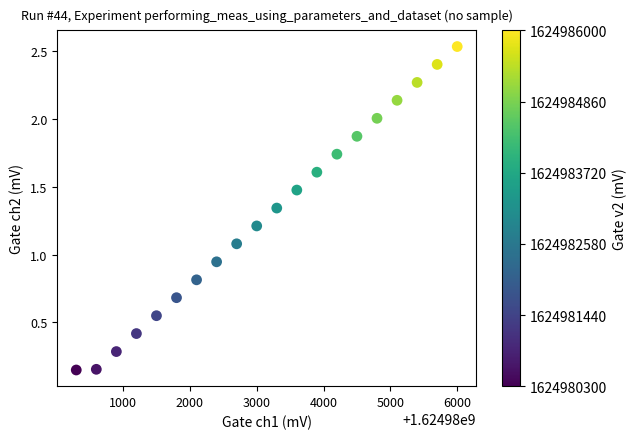

What is the range of X values (max minus min)?

5700.0